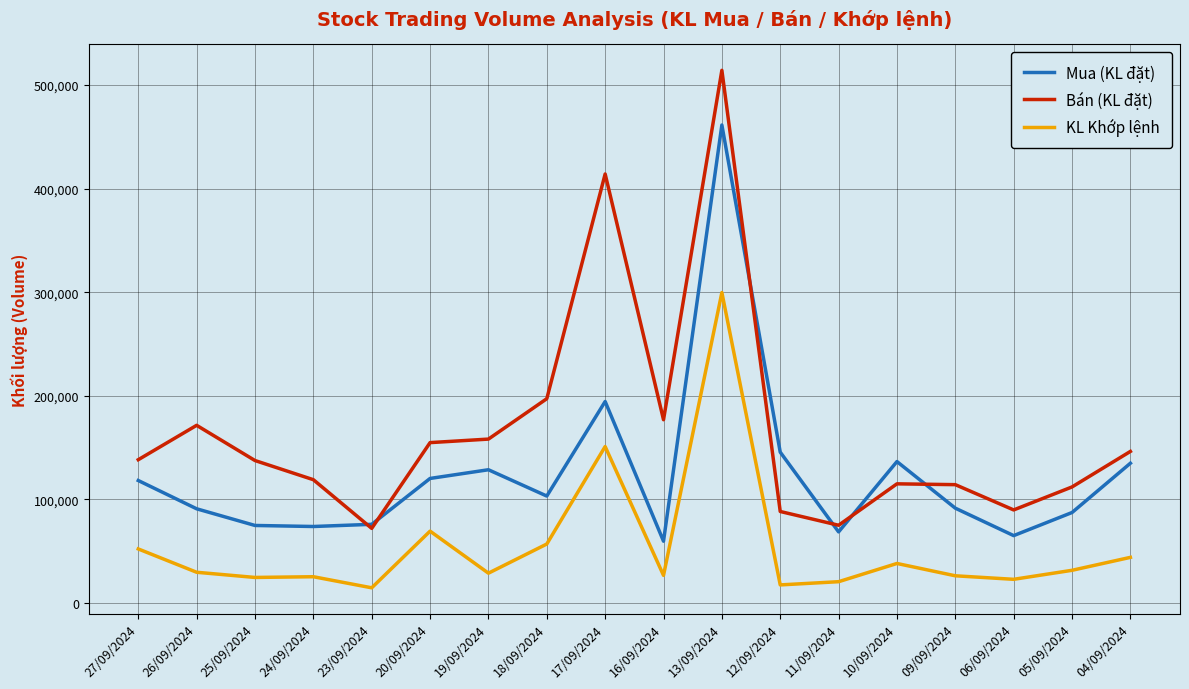

How many series are shown in this chart?

3